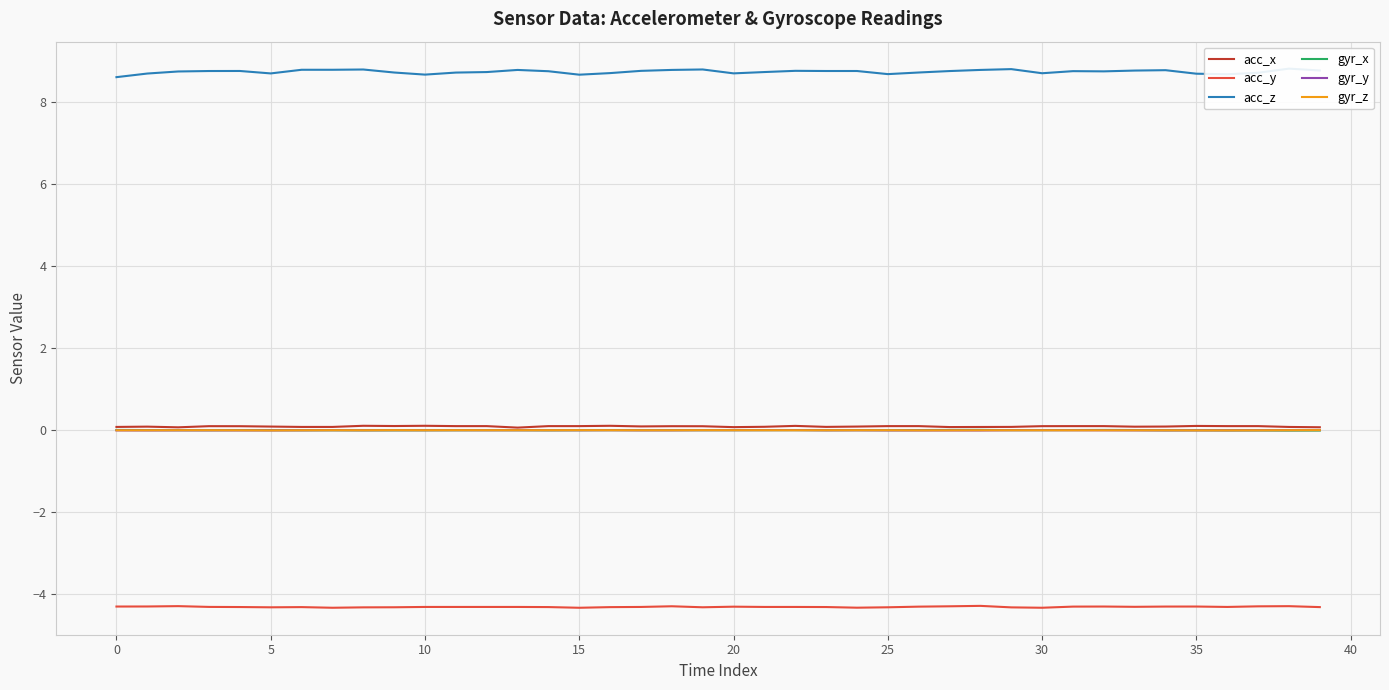

Between 22 and 35, which series saw the biggest shift?

acc_z